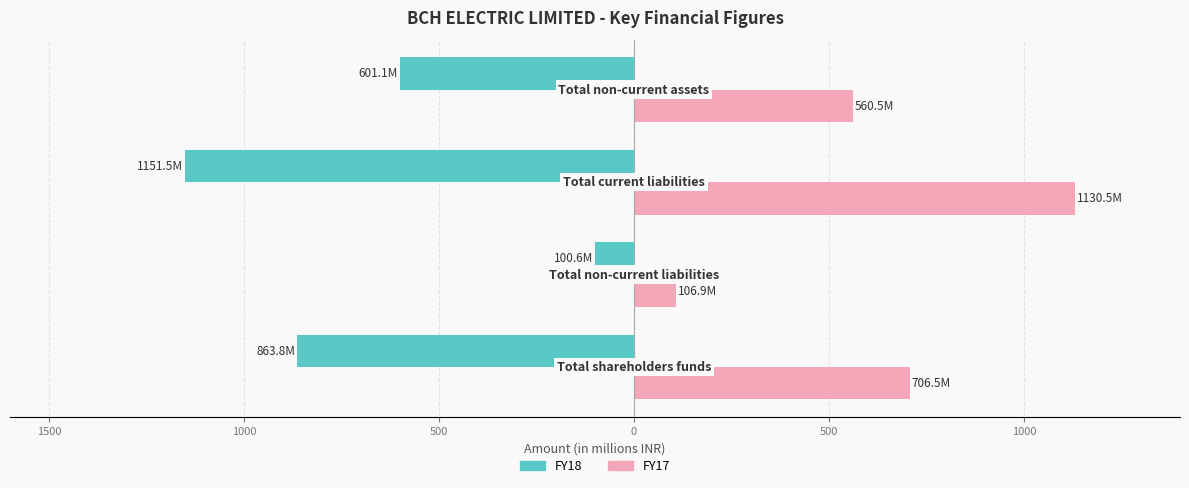

What is the average value of the FY17 series?

626.1